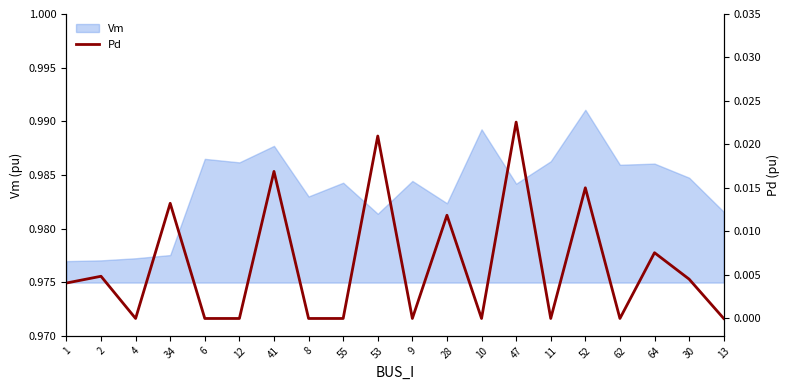

What position from the left is 55?

9